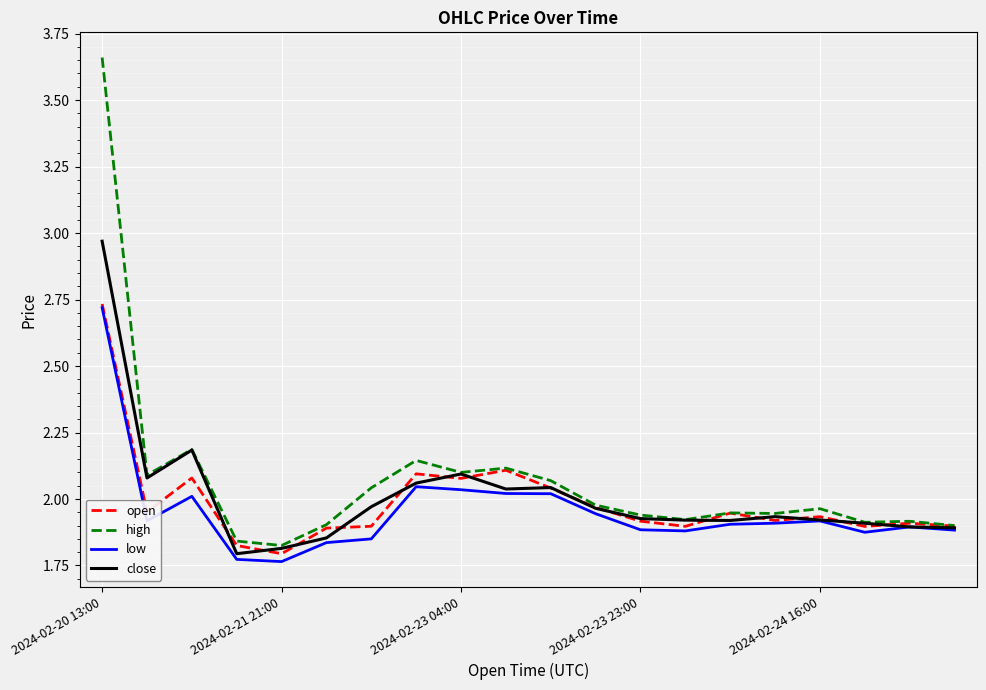

Which series has the largest range (max minus min)?

high